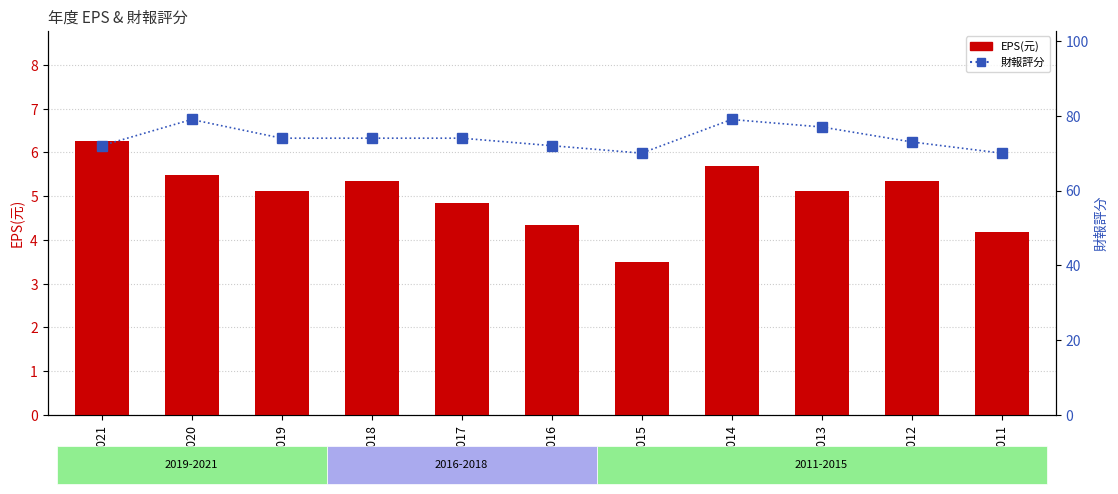

What is the spread (max minus min) of values at 2017?

69.2